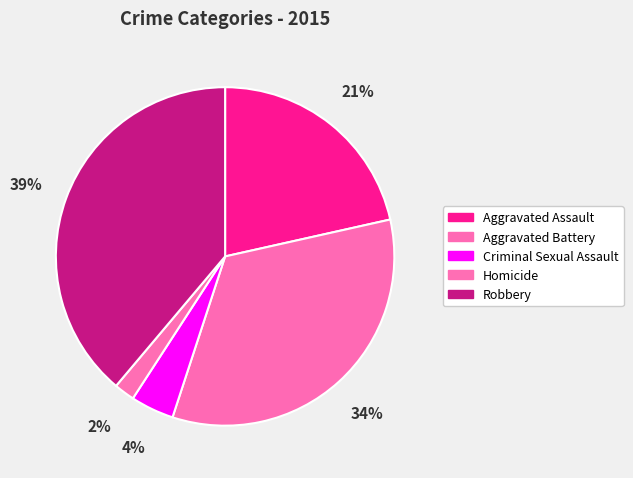

Count the number of slices in the pie.

5